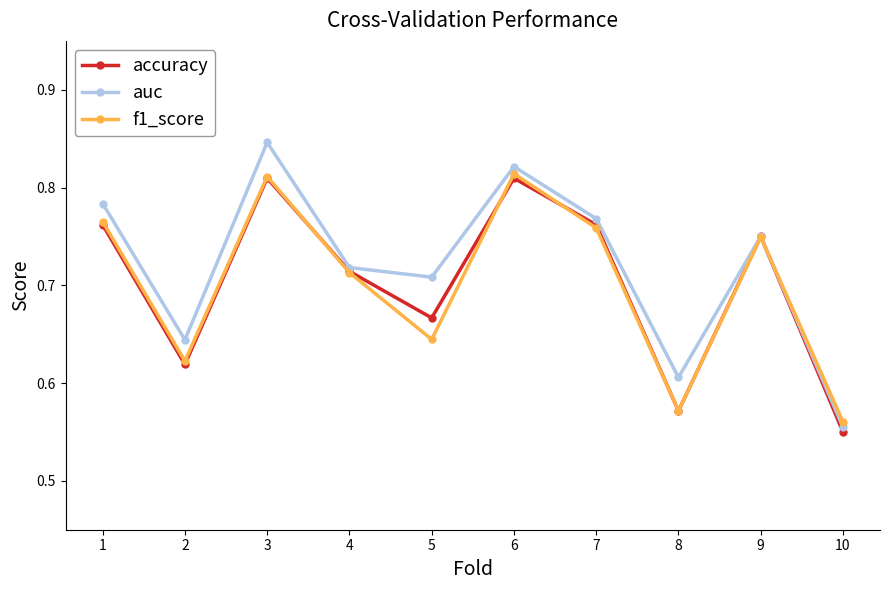

Is the value of f1_score at 9 greater than the value of accuracy at 10?

Yes